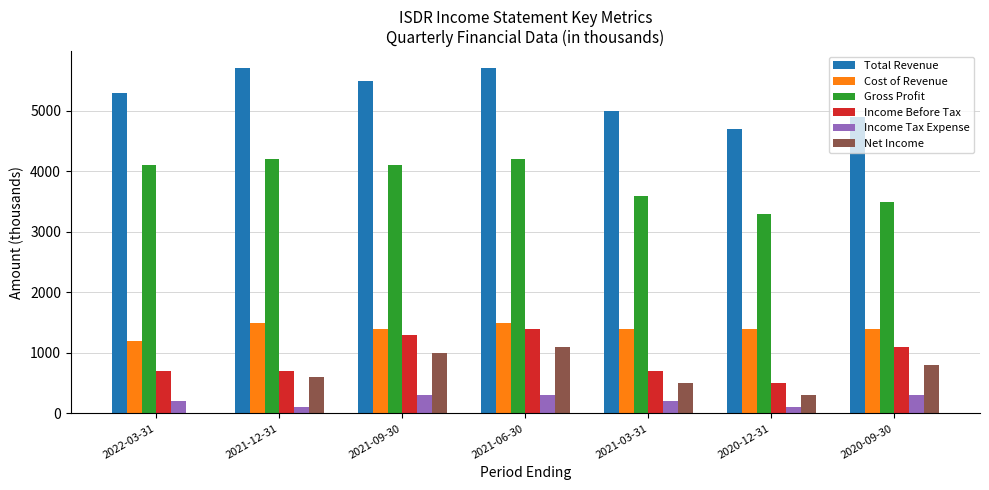

The value of Cost of Revenue at 2021-03-31 is 908. True or false?

False